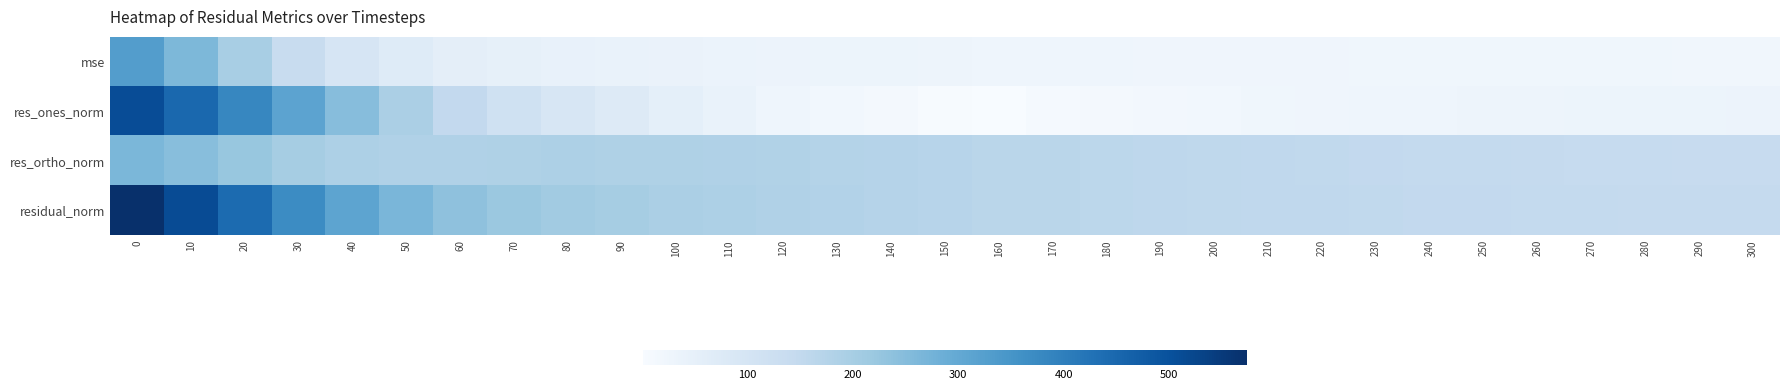

Reading left to right, transcribe all the data shown in this chart.

mse: 0=329.4	10=261.8	20=195.8	30=138.5	40=97.2	50=70.9	60=56.4	70=48.2	80=43.4	90=40.1	100=37.2	110=35.2	120=33.4	130=31.6	140=30.3	150=29.0	160=27.7	170=27.2	180=26.0	190=25.2	200=24.6	210=24.1	220=23.5	230=23.0	240=22.6	250=22.5	260=21.9	270=21.7	280=21.4	290=21.0	300=21.0
res_ones_norm: 0=509.6	10=448.9	20=382.1	30=312.8	40=248.5	50=193.1	60=150.5	70=117.1	80=90.9	90=73.1	100=52.6	110=40.4	120=26.2	130=18.6	140=10.2	150=3.9	160=0.9	170=9.2	180=12.2	190=14.6	200=18.7	210=22.5	220=24.6	230=25.7	240=27.3	250=29.9	260=29.7	270=30.5	280=31.0	290=30.9	300=32.9
res_ortho_norm: 0=264.0	10=245.5	20=223.0	30=201.6	40=188.2	50=183.3	60=183.8	70=185.7	80=187.4	90=186.5	100=185.5	110=183.3	120=180.9	130=176.8	140=173.9	150=170.1	160=166.5	170=164.7	180=160.9	190=158.0	200=155.8	210=153.5	220=151.3	230=149.4	240=148.0	250=146.9	260=145.2	270=144.1	280=143.0	290=141.8	300=141.1
residual_norm: 0=573.9	10=511.7	20=442.4	30=372.1	40=311.7	50=266.3	60=237.5	70=219.5	80=208.3	90=200.3	100=192.9	110=187.7	120=182.8	130=177.8	140=174.2	150=170.1	160=166.5	170=165.0	180=161.3	190=158.7	200=156.9	210=155.1	220=153.3	230=151.6	240=150.5	250=149.9	260=148.2	270=147.3	280=146.3	290=145.1	300=144.9